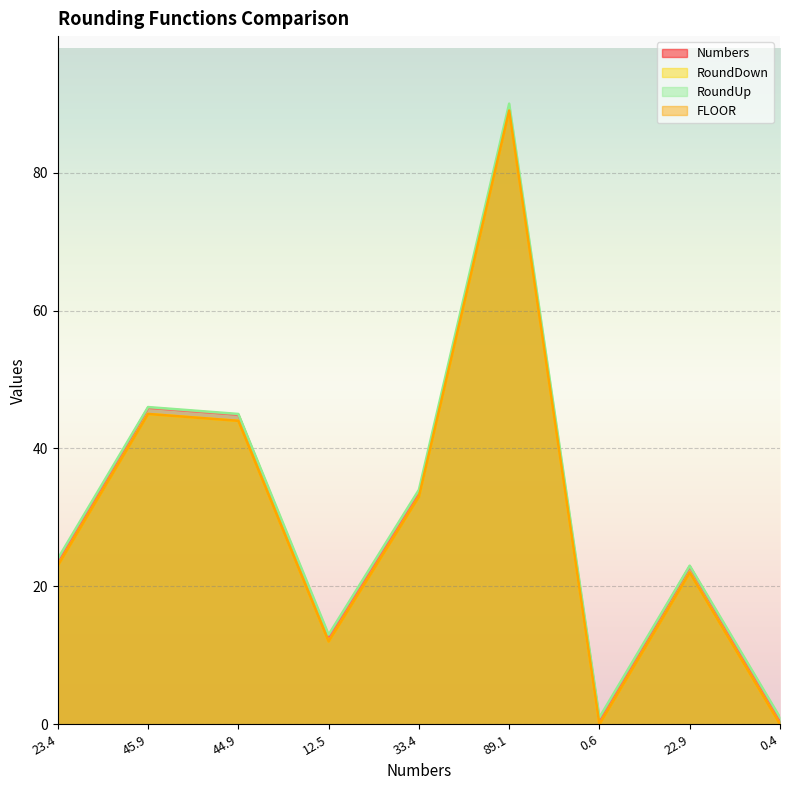

At which label does RoundDown first exceed 23?

45.9